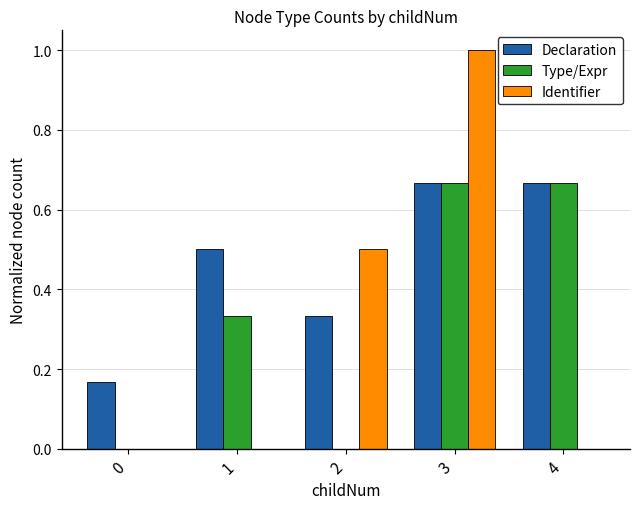

Are the bars grouped side by side (vs. stacked)?

Yes